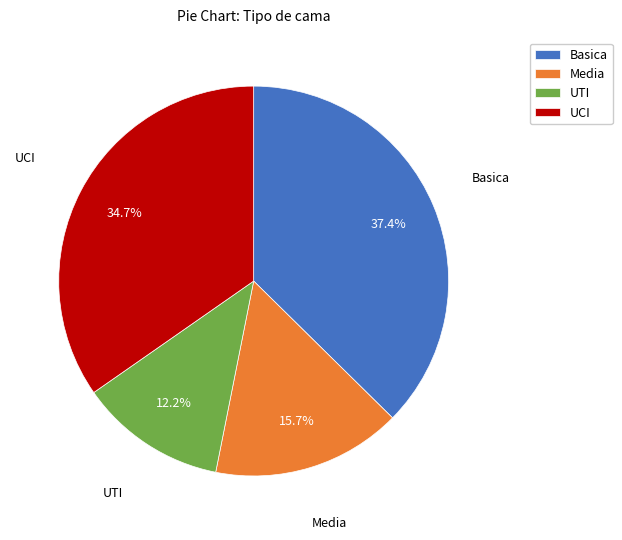

True or false: Basica accounts for 30% of the total.

False